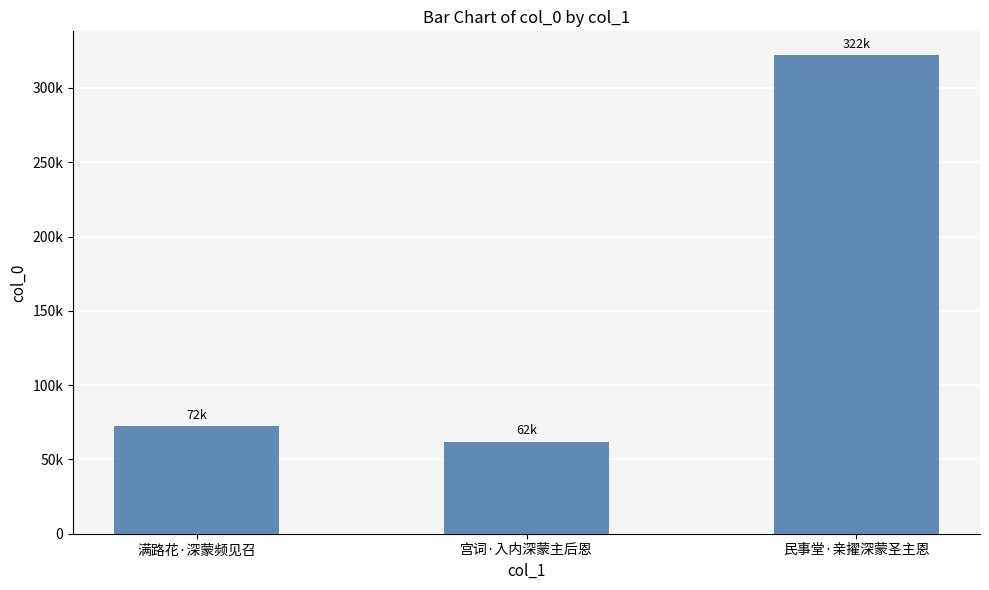

Reading left to right, what are all the values shown in this chart?

满路花·深蒙频见召=72375	宫词·入内深蒙主后恩=61982	民事堂·亲擢深蒙圣主恩=321969